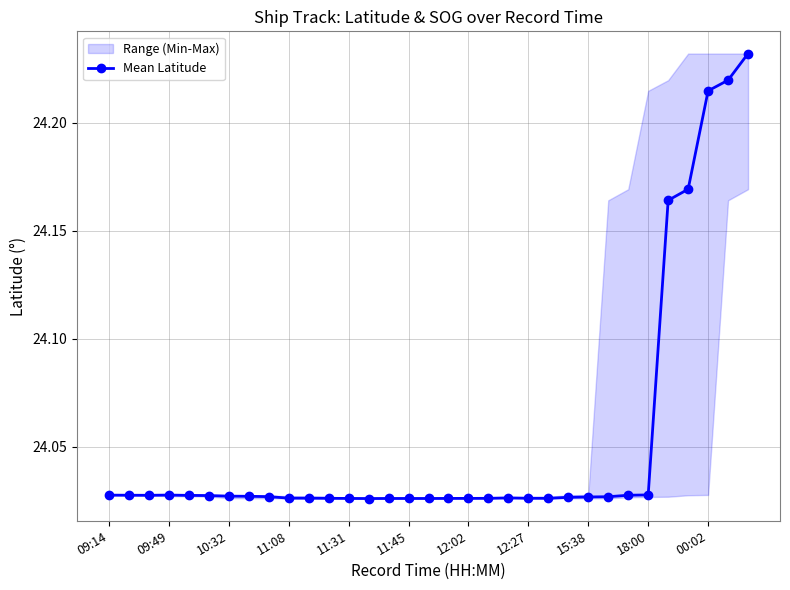

What value does the data have at 09:49?

24.0